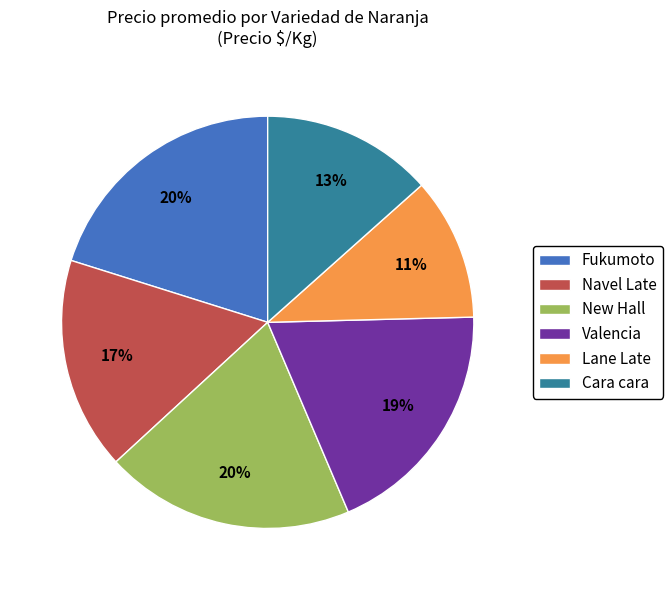

Which slice is the smallest?

Lane Late